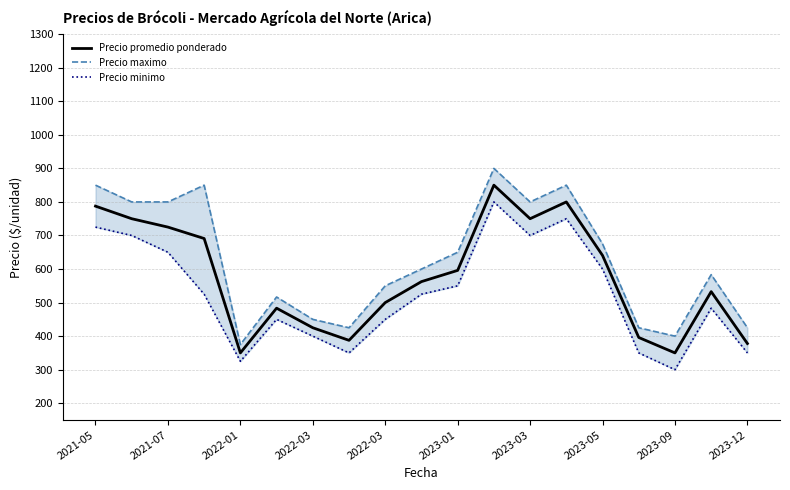

What is the minimum value for Precio promedio ponderado?

350.0